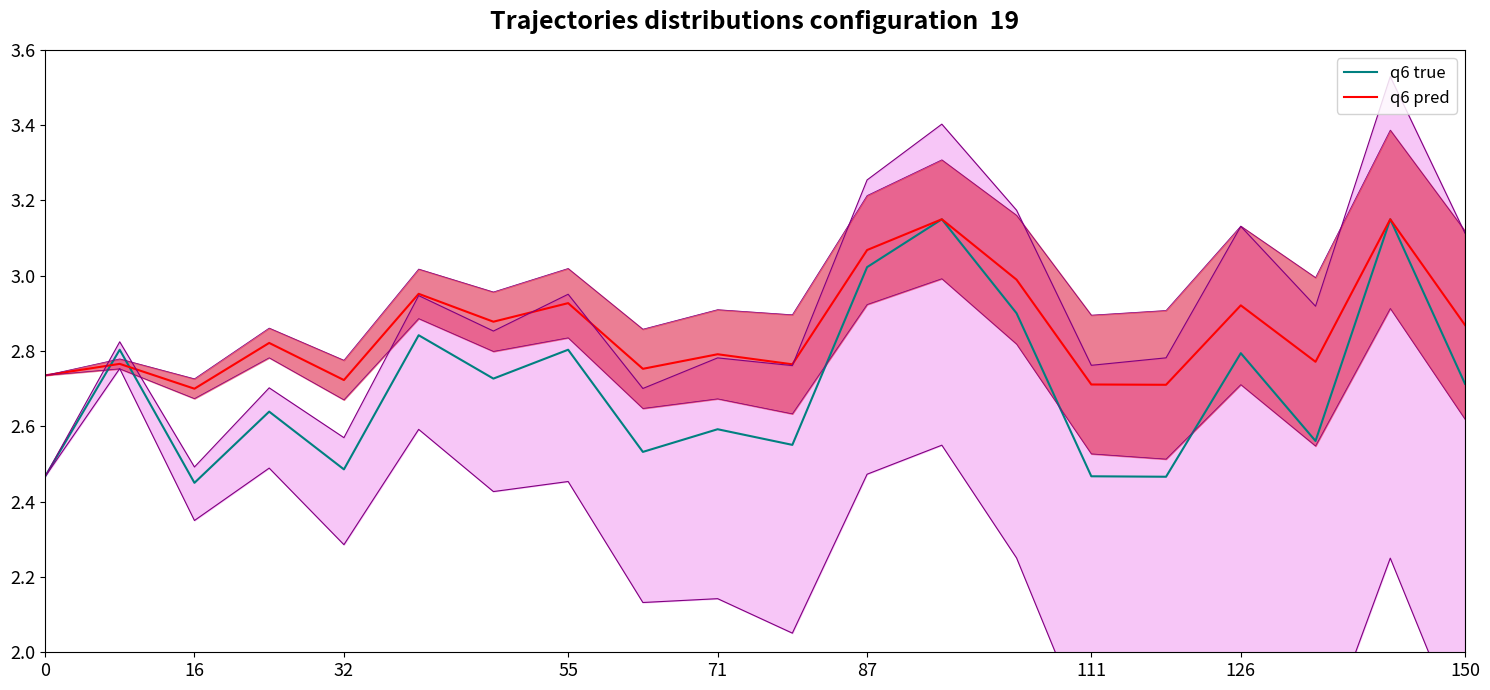

Between 12 and 15, which is larger?

12